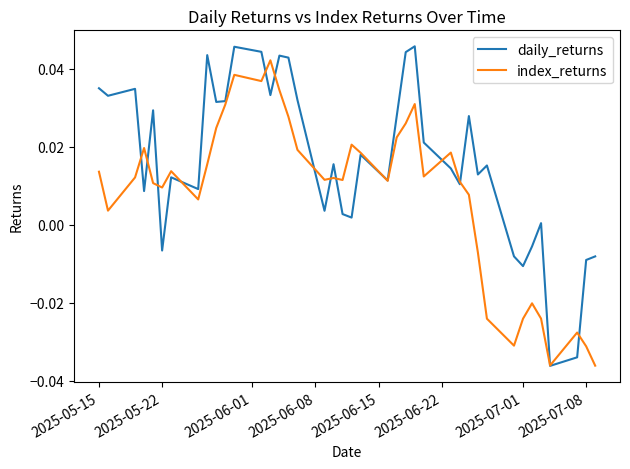

What are all the series names shown in the legend?

daily_returns, index_returns